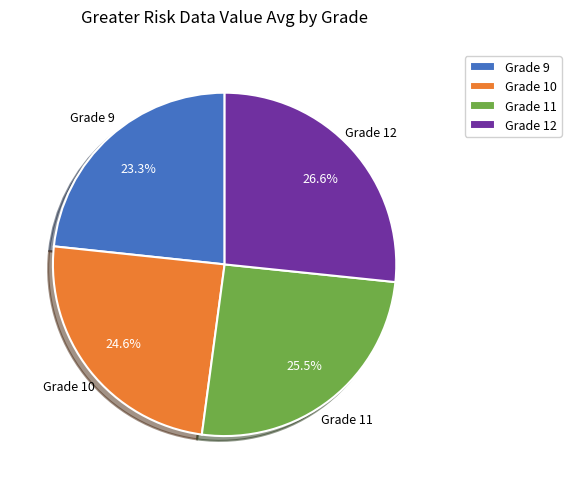

Which slice is the largest?

Grade 12